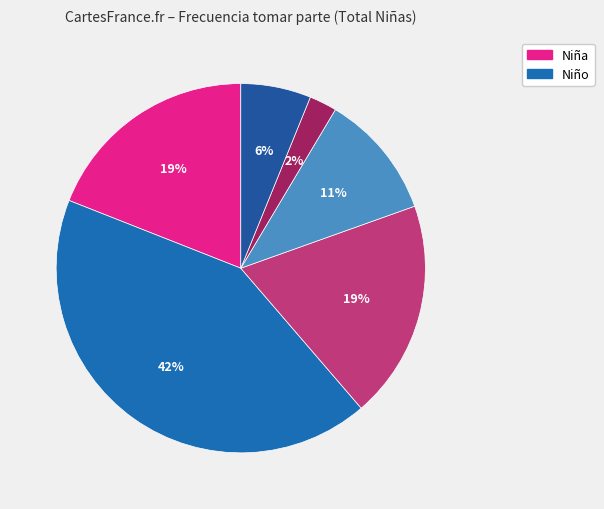

How many slices are in this pie chart?

6